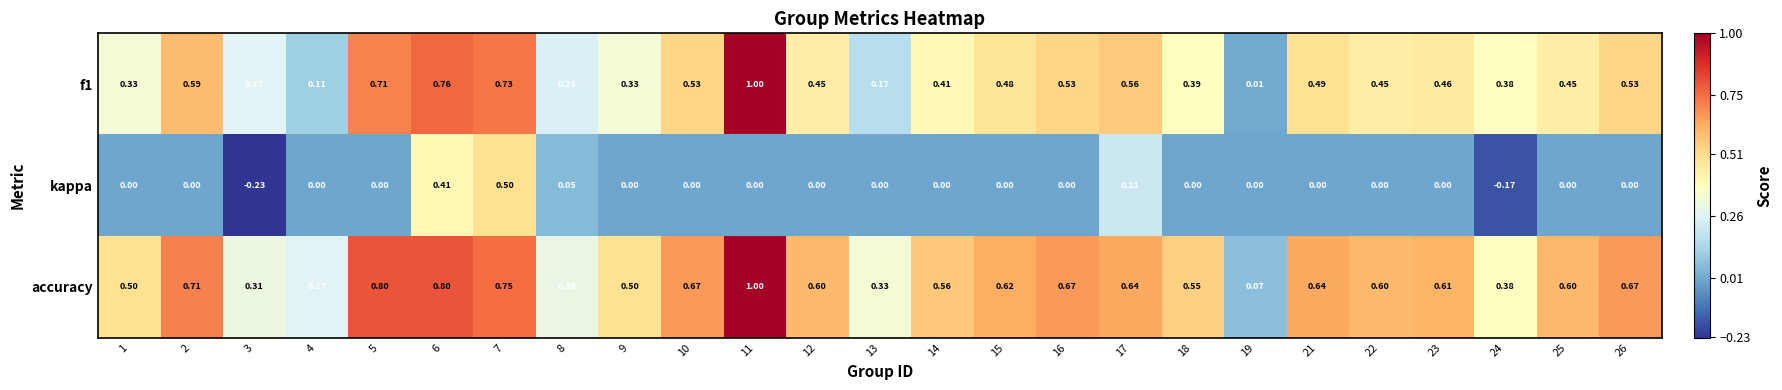

What is the maximum value shown in the chart?

1.0